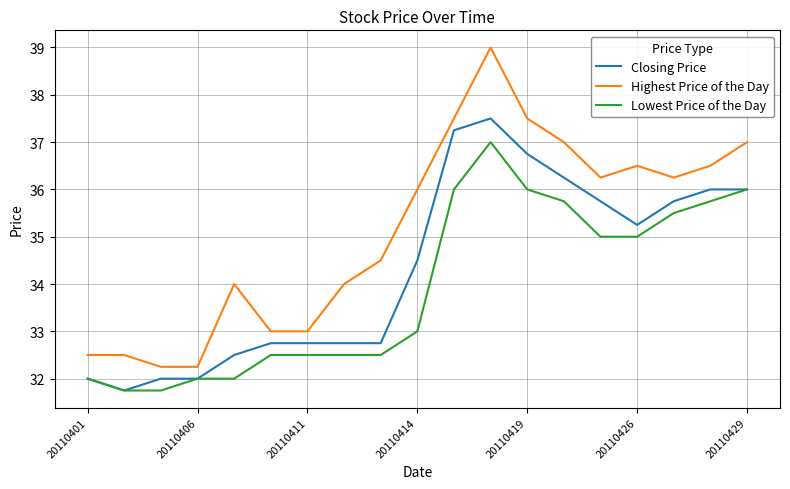

What is the lowest value of the Lowest Price of the Day series?

31.8